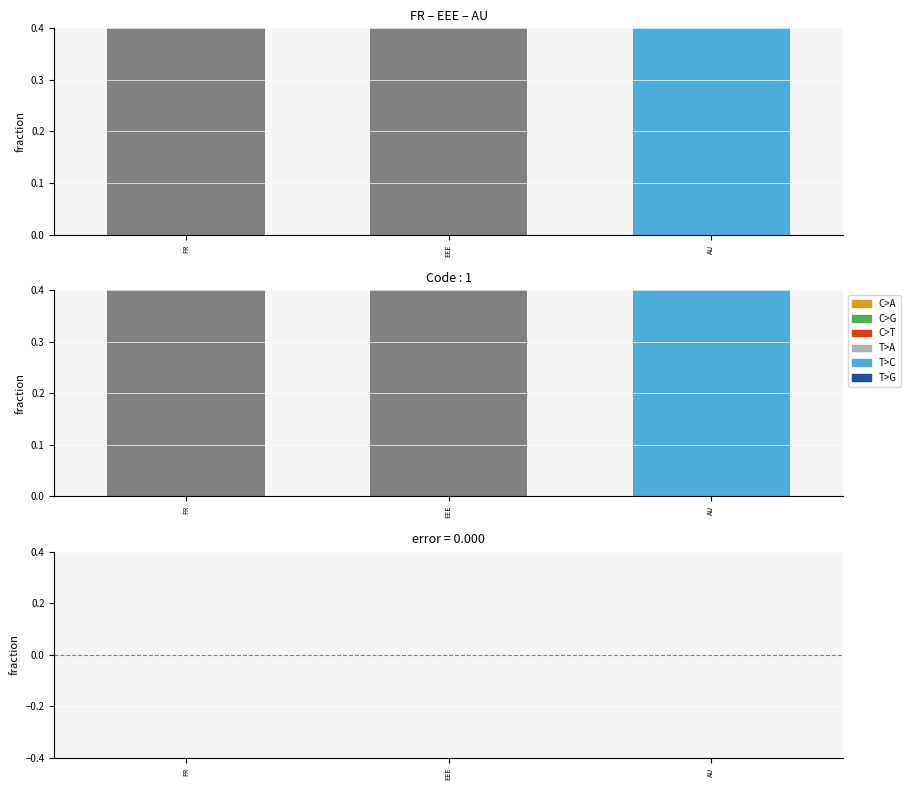

Reading right to left, transcribe all the data shown in this chart.

Level: AU=1	EEE=1	FR=1
positive: AU=0	EEE=0	FR=0
negative: AU=0	EEE=0	FR=0